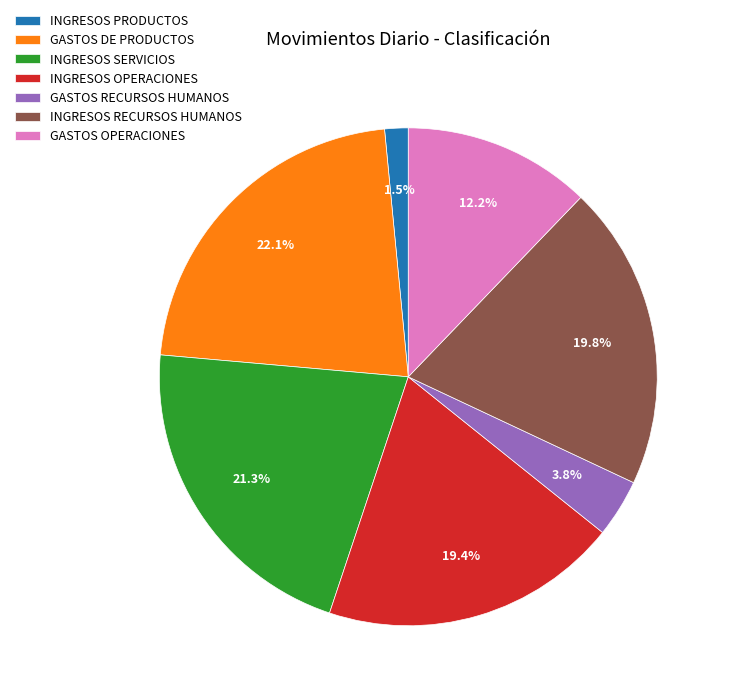

What is the total percentage of GASTOS RECURSOS HUMANOS and INGRESOS PRODUCTOS?

5.3%